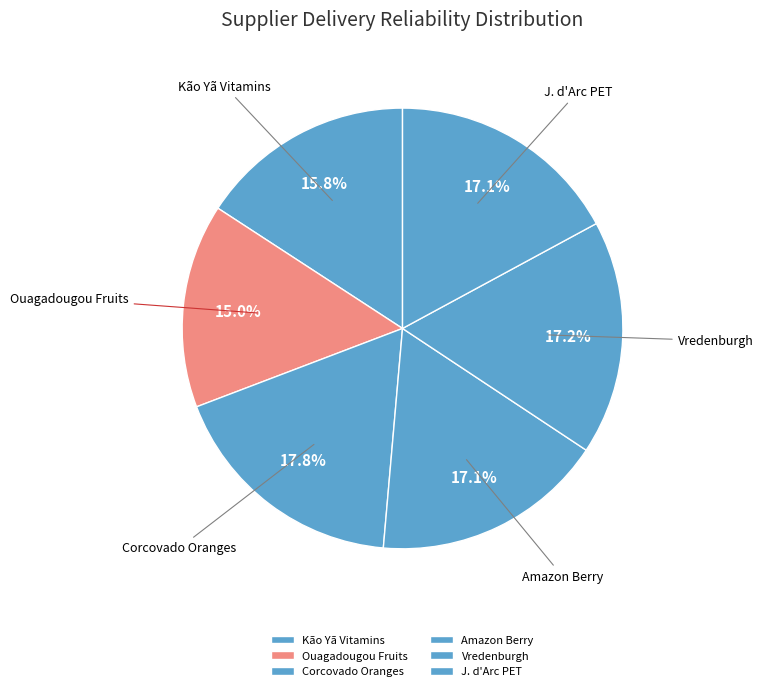

Which category has the smallest portion of the pie?

Ouagadougou Fruits